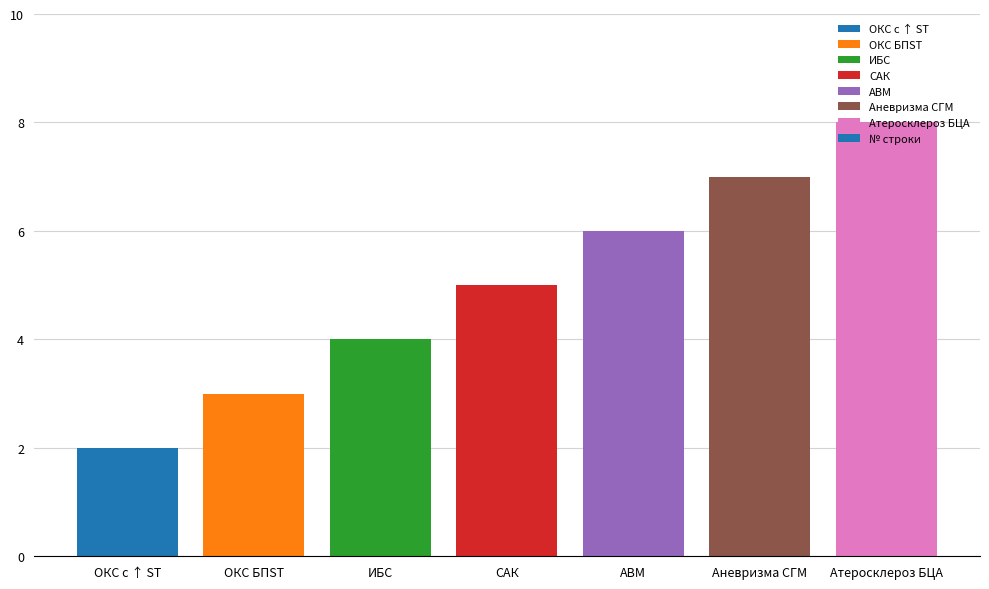

What value does the data have at АВМ?

6